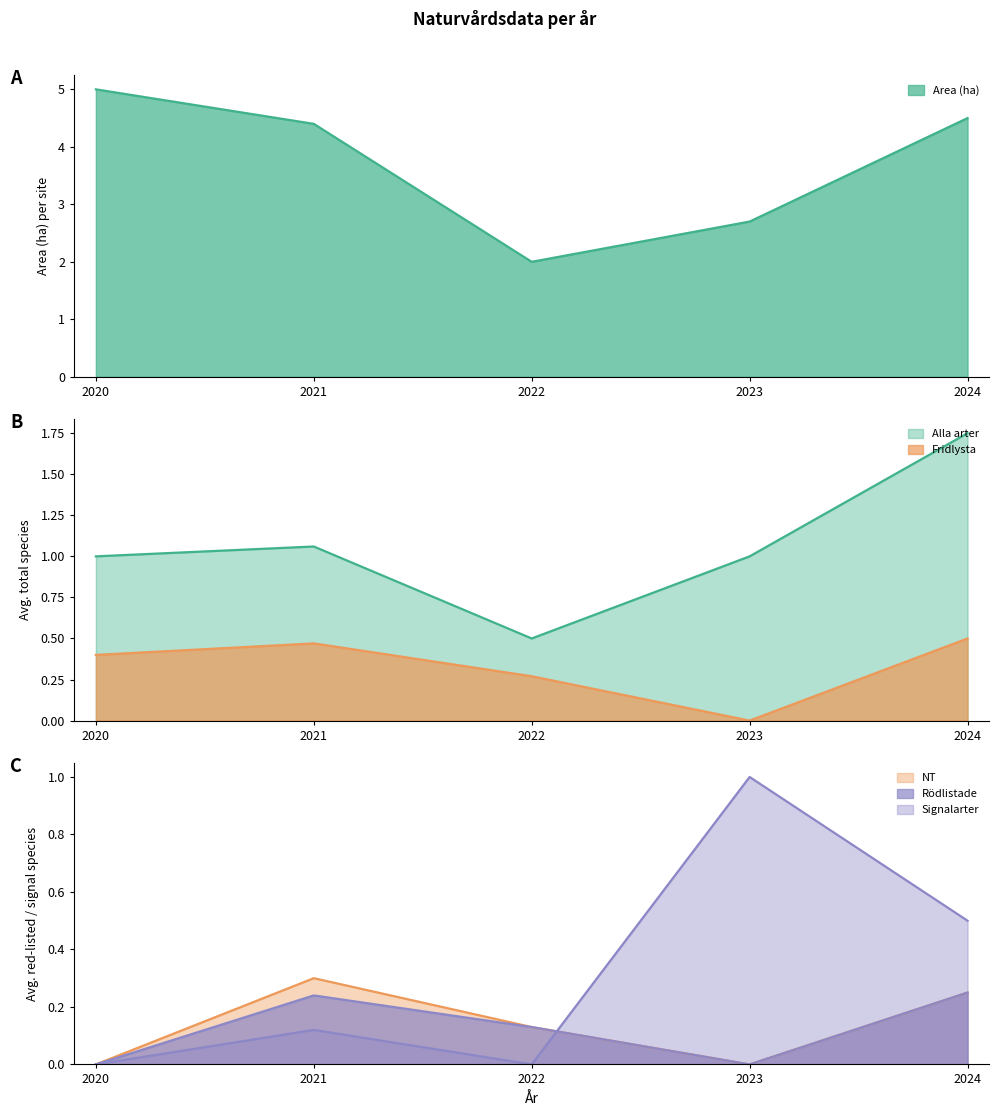

What are all the series names shown in the legend?

Area (ha), Alla arter, Fridlysta, NT, Rödlistade, Signalarter